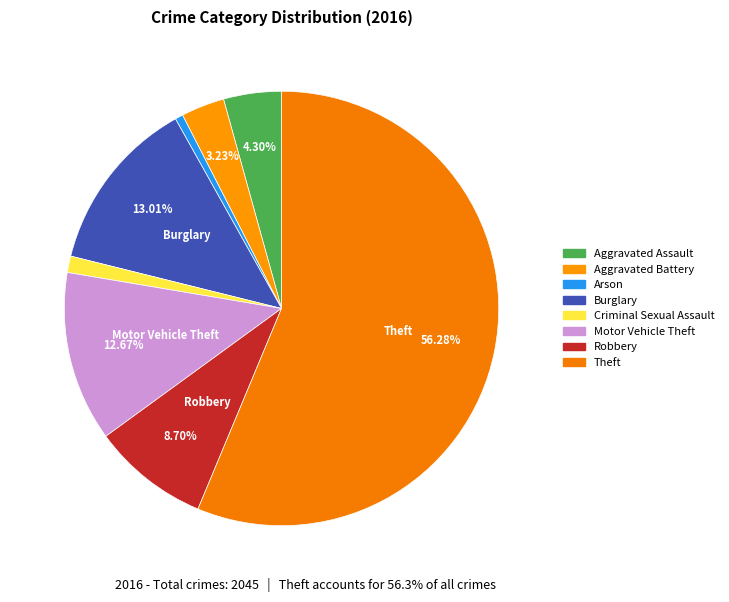

Which slice is the largest?

Theft